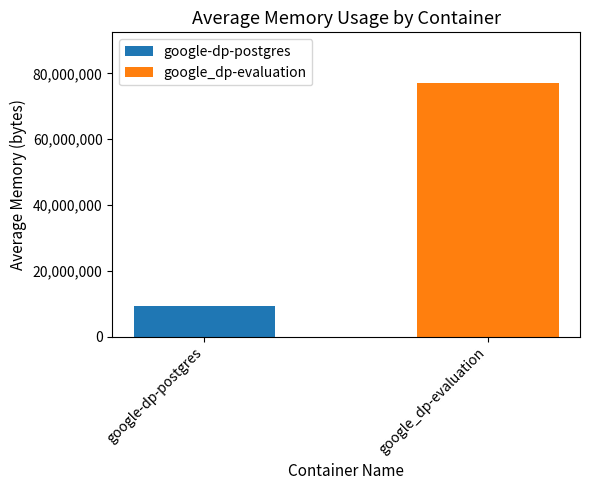

List the labels in order of value, smallest first.

google-dp-postgres, google_dp-evaluation